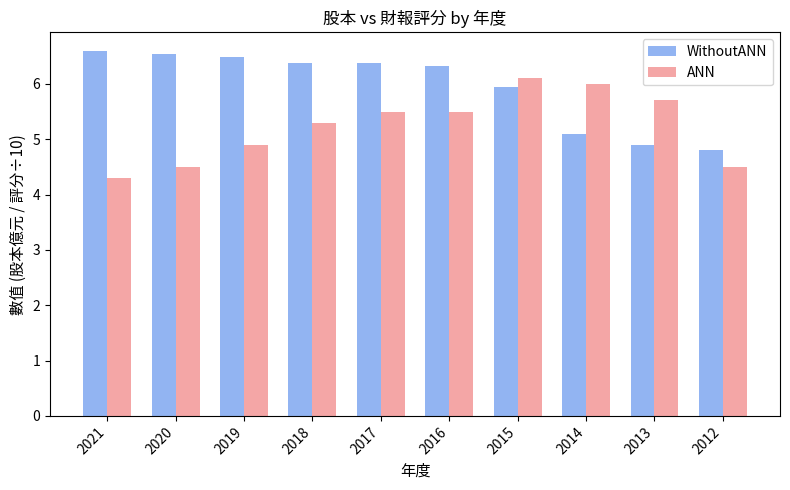

What is the difference between the WithoutANN values at 2012 and 2019?

1.7